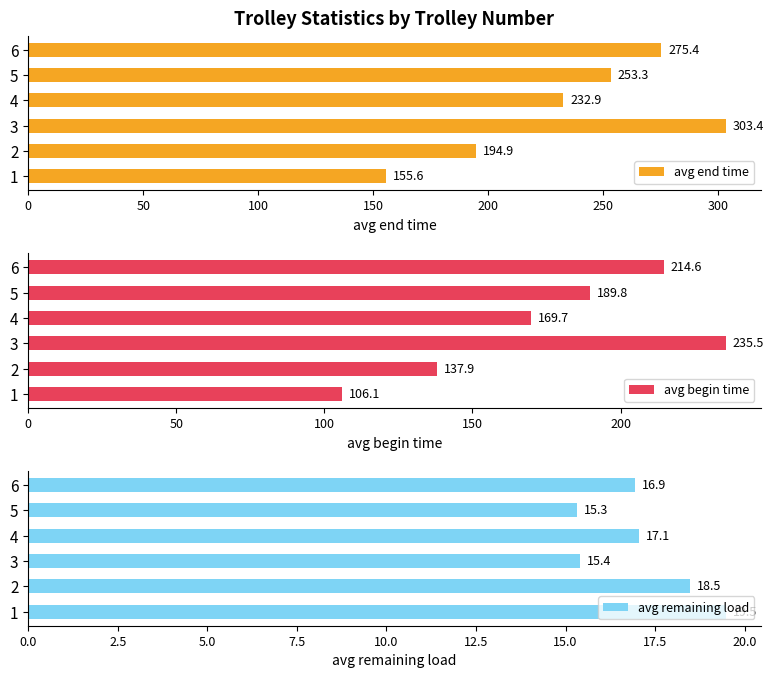

What is the value of the avg begin time bar at the 2nd from the left?

137.9